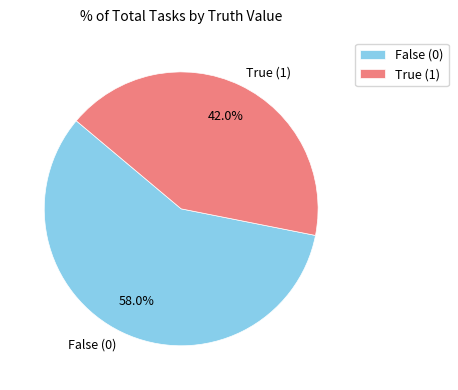

What is the ratio of the value at True (1) to the value at False (0)?

0.7